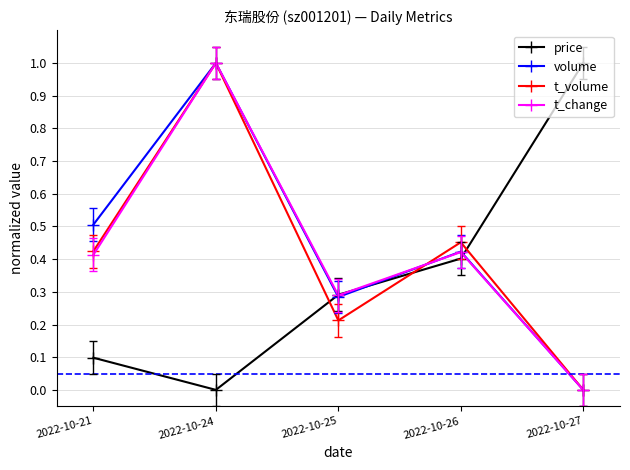

What is the total value across all series at 2022-10-25?

1.1